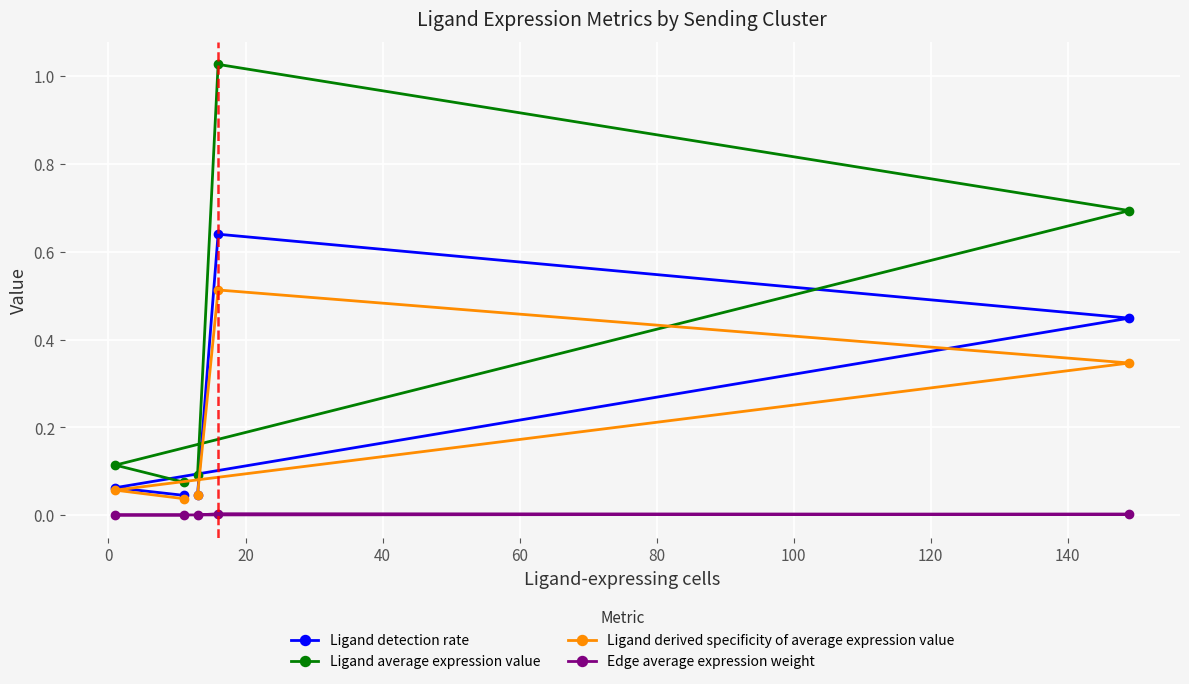

Which series has the widest spread of values?

Ligand average expression value